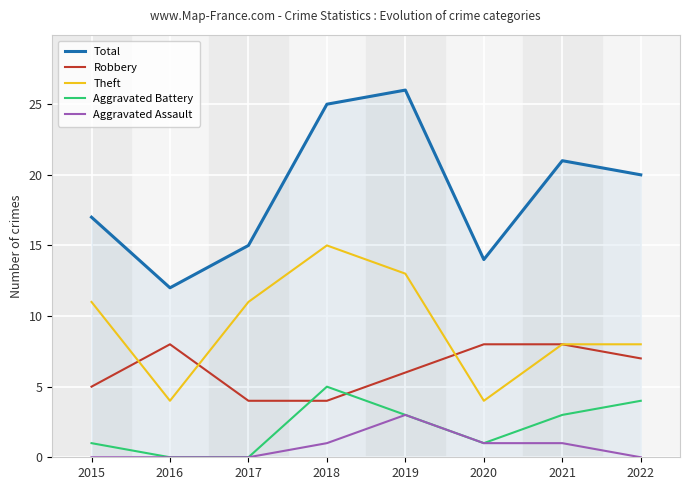

True or false: Theft and Aggravated Battery cross at least once.

False